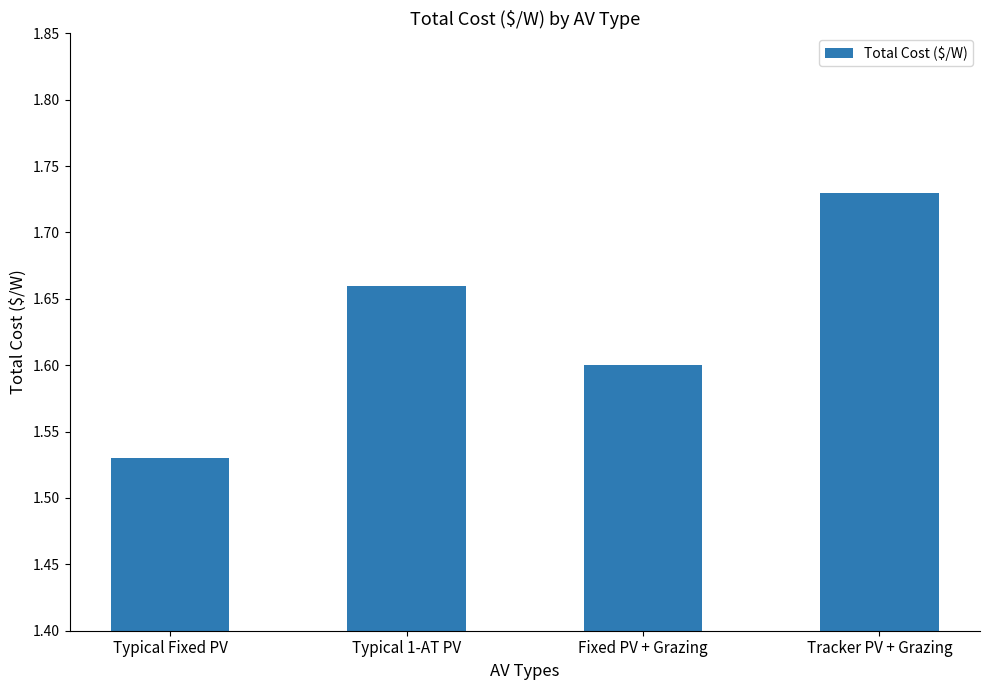

Between Tracker PV + Grazing and Fixed PV + Grazing, which is larger?

Tracker PV + Grazing